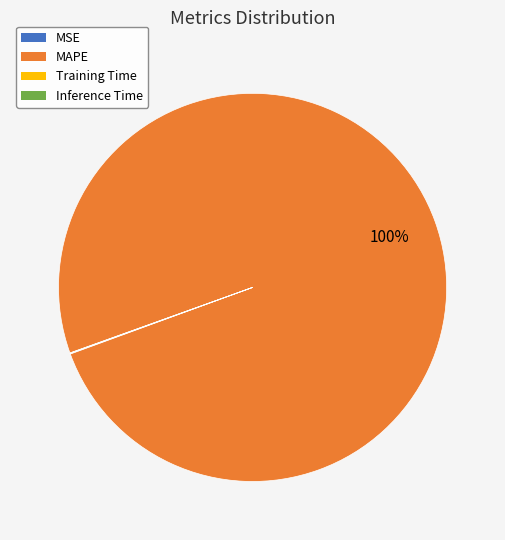

Which slice represents more than half of the pie?

MAPE